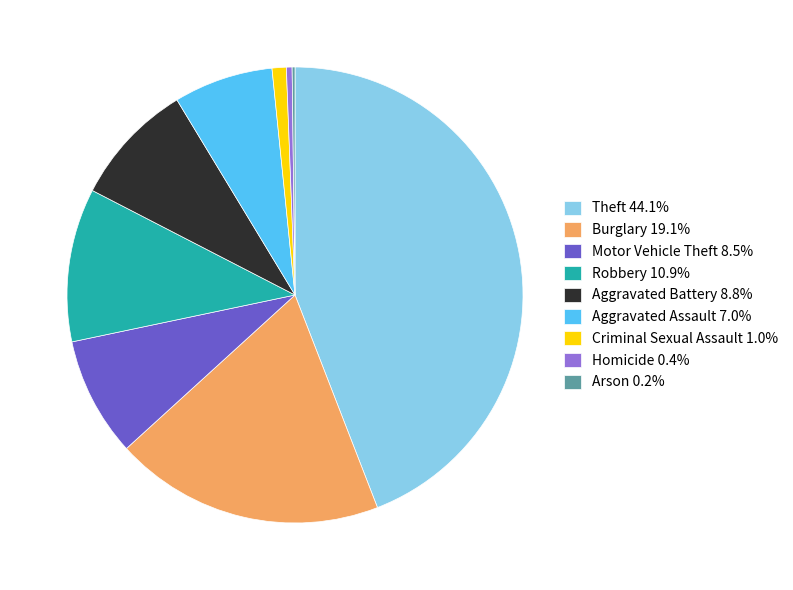

True or false: Burglary accounts for 34% of the total.

False